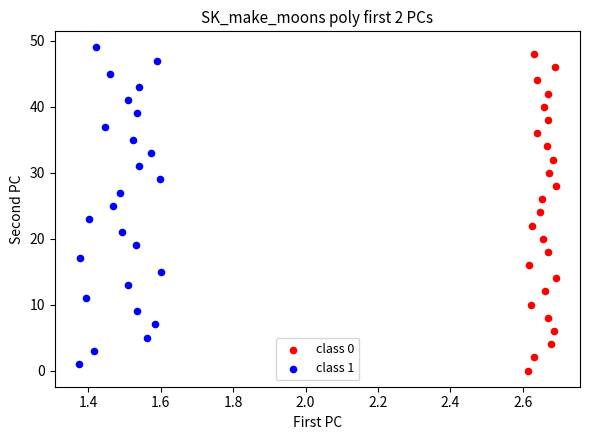

Which series contains the lowest Y value?

class 0